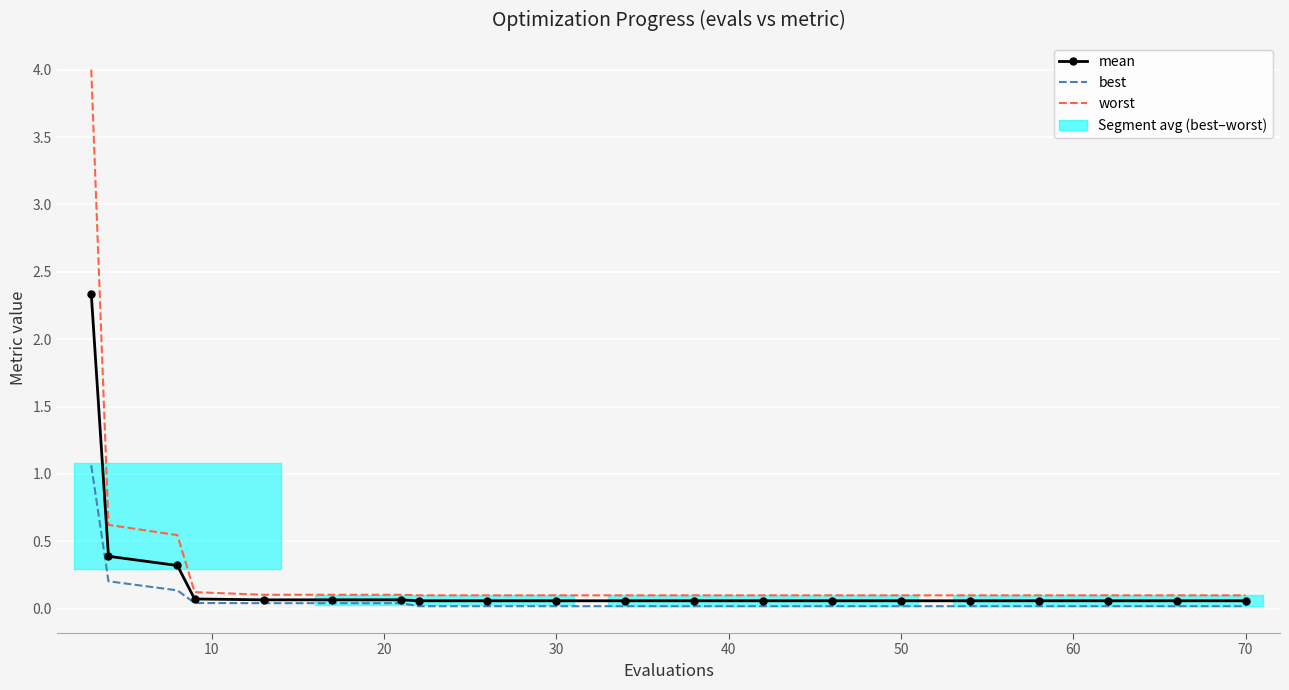

Is the value of worst at 17 greater than the value of mean at 19?

Yes